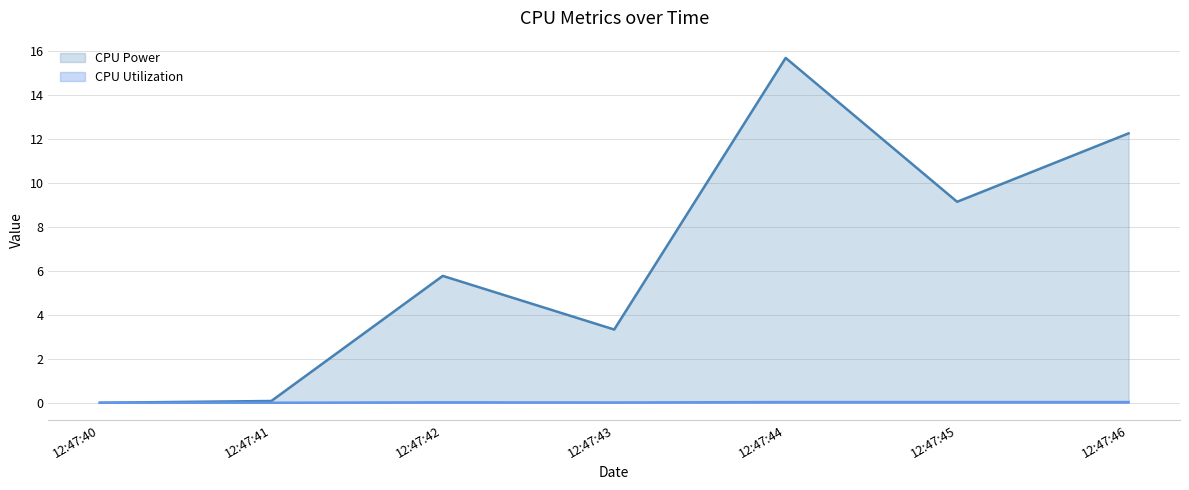

At how many categories does at least one series exceed 2?

5